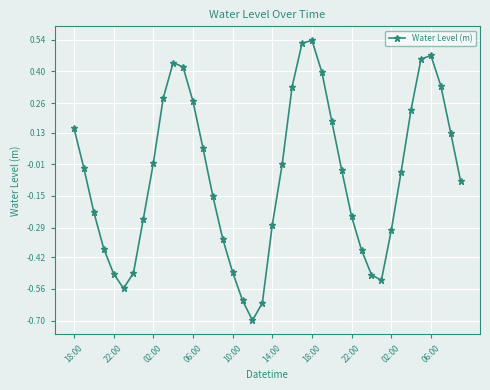

What is the smallest value displayed?

-0.7